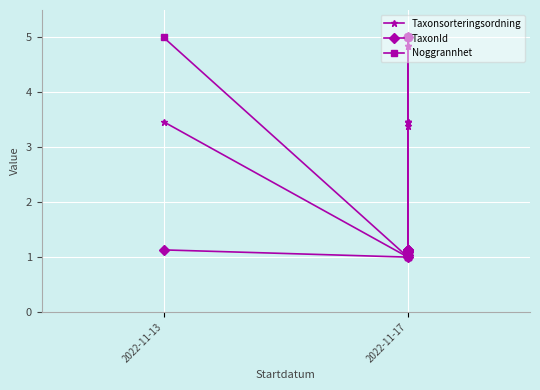

Where does the Taxonsorteringsordning series first go above 3?

2022-11-13